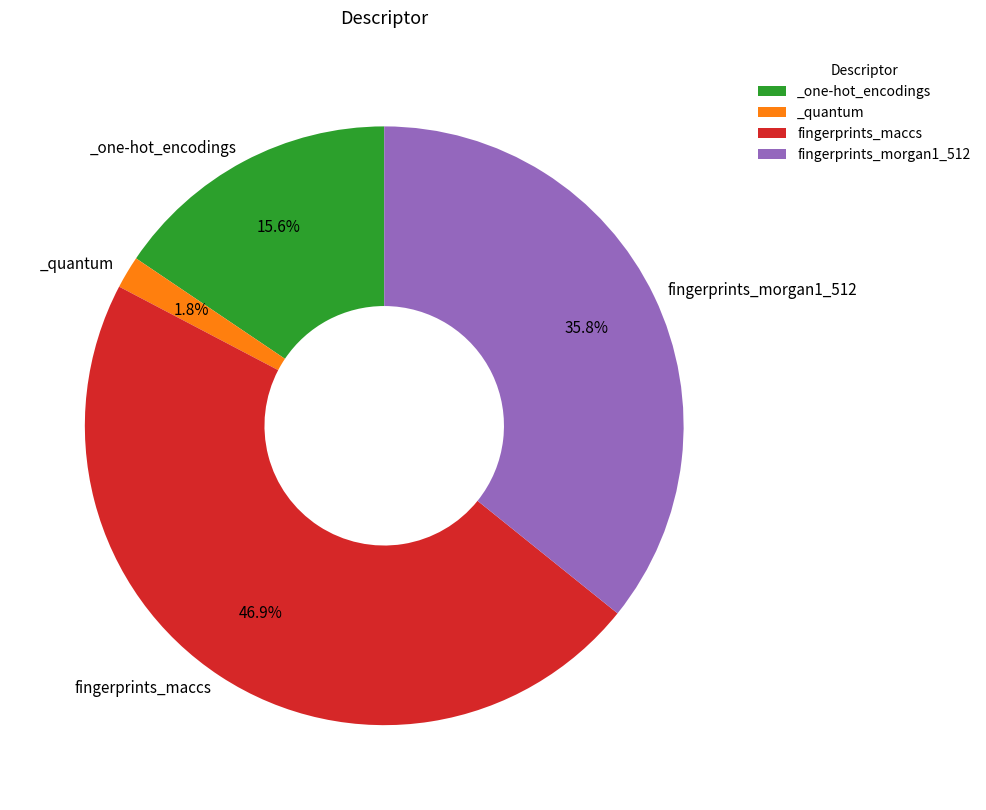

Count the number of slices in the pie.

4